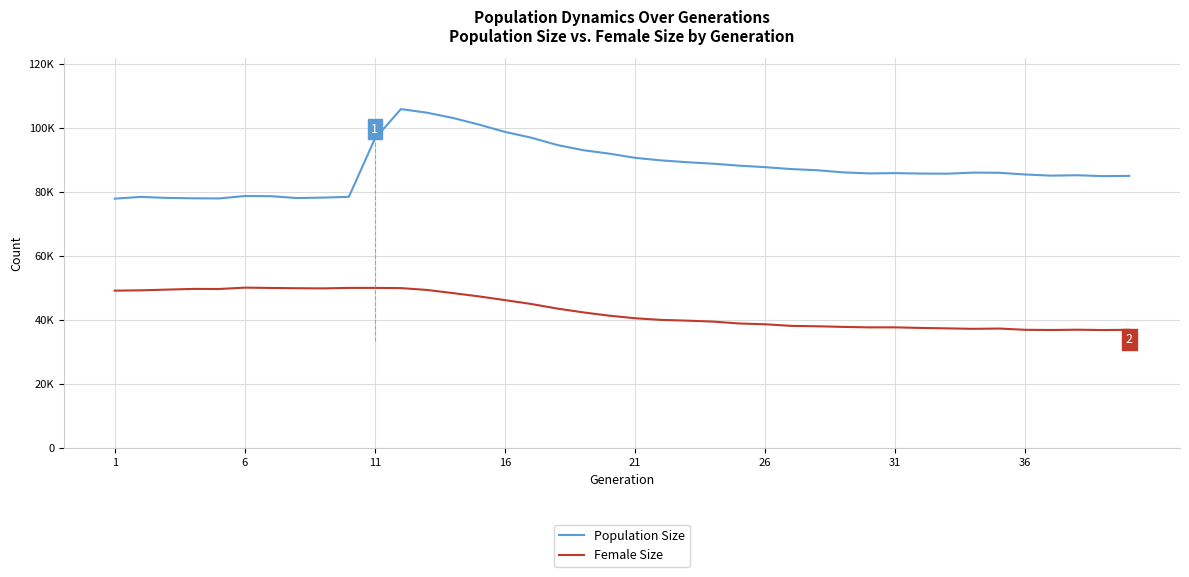

Rank the series by their average value, from lowest to highest.

Female Size, Population Size